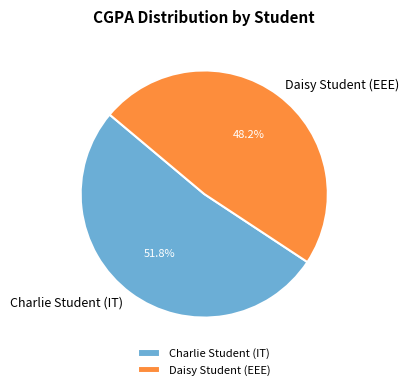

How much of the chart is everything except Charlie Student (IT)?

48.2%